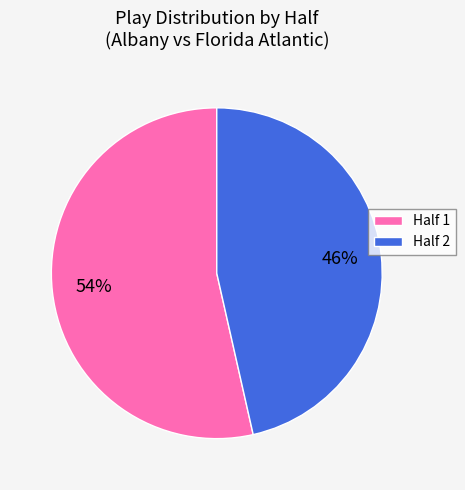

What percentage is the Half 2 slice, to the nearest percent?

46%